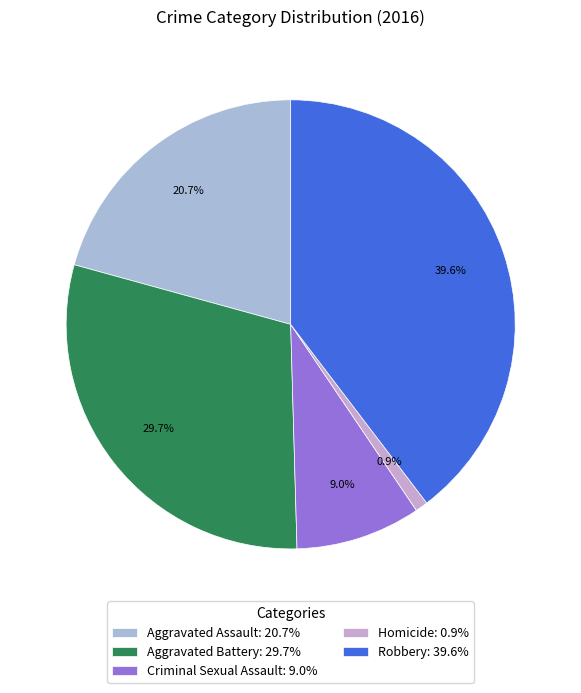

To the nearest percent, what is the difference between the largest and smallest slice percentages?

39%